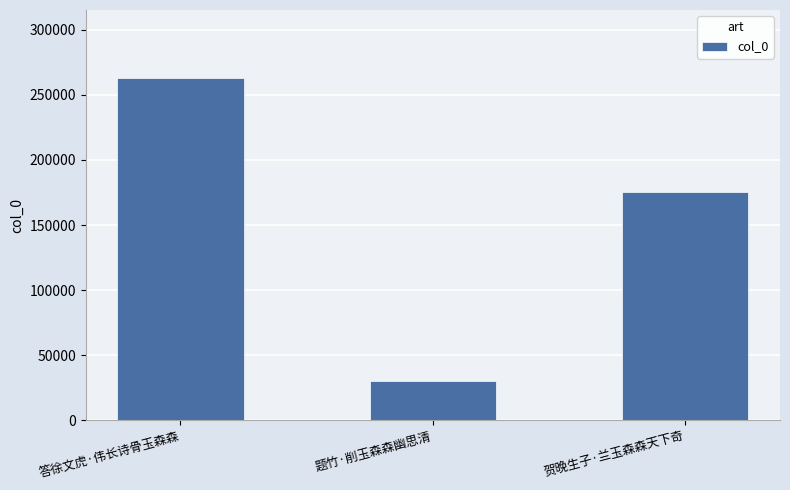

Which label corresponds to the smallest value in the chart?

题竹·削玉森森幽思清